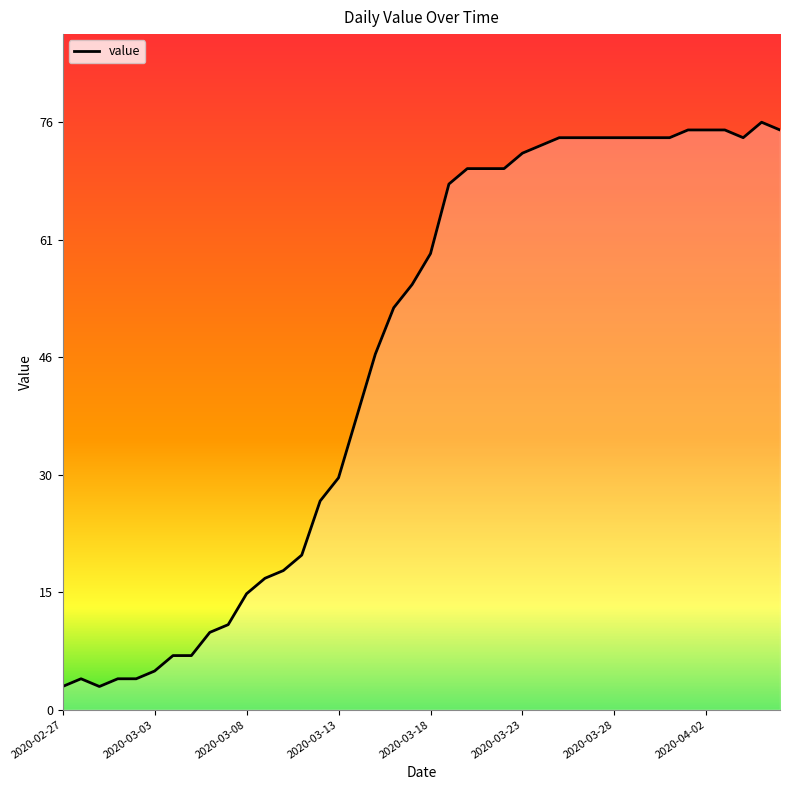

What is the minimum value shown in the chart?

3